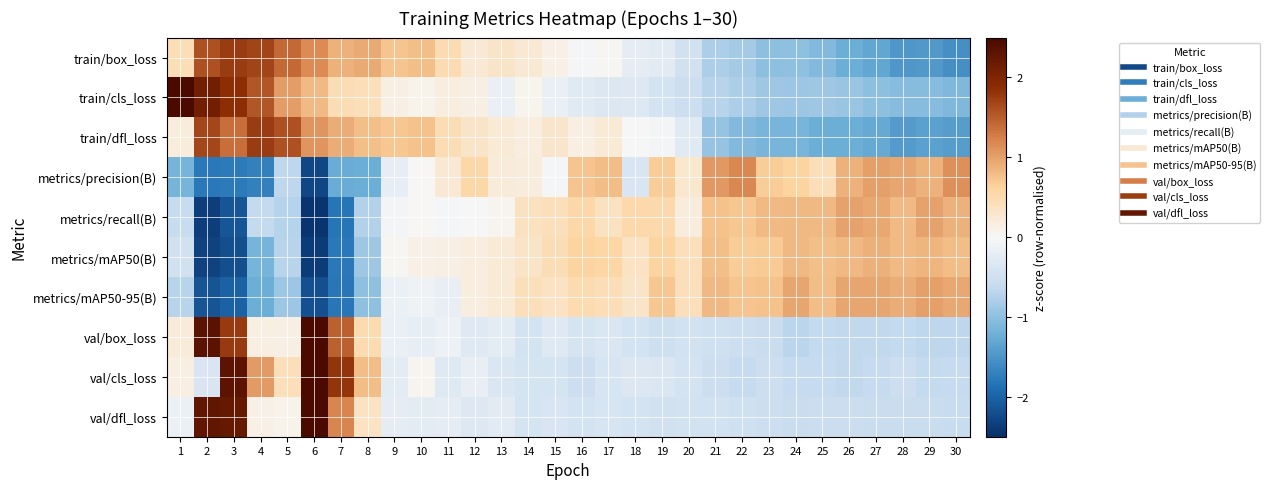

Reading left to right, transcribe all the data shown in this chart.

train/box_loss: 1=0.4	2=1.6	3=1.7	4=1.7	5=1.4	6=1.2	7=0.9	8=0.9	9=0.7	10=0.8	11=0.5	12=0.2	13=0.3	14=0.2	15=0.1	16=-0.0	17=0.0	18=-0.2	19=-0.3	20=-0.5	21=-0.8	22=-0.8	23=-1.0	24=-1.0	25=-1.1	26=-1.2	27=-1.3	28=-1.5	29=-1.5	30=-1.5
train/cls_loss: 1=2.8	2=2.1	3=1.9	4=1.6	5=1.0	6=0.8	7=0.5	8=0.4	9=0.1	10=0.1	11=0.2	12=0.1	13=-0.2	14=0.1	15=-0.2	16=-0.3	17=-0.3	18=-0.3	19=-0.4	20=-0.5	21=-0.7	22=-0.8	23=-0.9	24=-0.9	25=-0.9	26=-0.9	27=-1.0	28=-1.0	29=-1.0	30=-1.1
train/dfl_loss: 1=0.2	2=1.7	3=1.4	4=1.7	5=1.6	6=1.1	7=0.9	8=0.8	9=0.7	10=0.7	11=0.5	12=0.3	13=0.2	14=0.2	15=0.3	16=0.1	17=0.2	18=-0.0	19=-0.0	20=-0.3	21=-0.9	22=-1.1	23=-1.1	24=-1.1	25=-1.2	26=-1.2	27=-1.3	28=-1.4	29=-1.4	30=-1.4
metrics/precision(B): 1=-1.2	2=-1.8	3=-1.8	4=-1.7	5=-0.7	6=-2.3	7=-1.3	8=-1.2	9=-0.2	10=0.0	11=0.2	12=0.6	13=0.2	14=0.2	15=-0.0	16=0.7	17=0.8	18=-0.4	19=0.7	20=0.3	21=1.1	22=1.2	23=0.7	24=0.6	25=0.4	26=0.9	27=1.0	28=1.0	29=0.9	30=1.1
metrics/recall(B): 1=-0.6	2=-2.4	3=-2.1	4=-0.6	5=-0.7	6=-2.5	7=-1.8	8=-0.8	9=-0.0	10=0.0	11=-0.0	12=-0.0	13=0.0	14=0.4	15=0.4	16=0.6	17=0.4	18=0.5	19=0.5	20=0.2	21=0.7	22=0.7	23=0.8	24=0.8	25=0.8	26=1.0	27=1.0	28=0.8	29=1.0	30=0.9
metrics/mAP50(B): 1=-0.5	2=-2.3	3=-2.2	4=-1.2	5=-0.7	6=-2.4	7=-1.8	8=-0.9	9=0.0	10=0.1	11=0.1	12=0.2	13=0.2	14=0.3	15=0.5	16=0.6	17=0.6	18=0.4	19=0.6	20=0.4	21=0.8	22=0.7	23=0.7	24=0.8	25=0.8	26=0.8	27=0.9	28=0.8	29=0.9	30=0.8
metrics/mAP50-95(B): 1=-0.7	2=-2.1	3=-2.0	4=-1.2	5=-0.9	6=-2.2	7=-1.8	8=-1.0	9=-0.1	10=-0.1	11=-0.2	12=0.2	13=0.2	14=0.4	15=0.4	16=0.5	17=0.4	18=0.3	19=0.7	20=0.4	21=0.8	22=0.7	23=0.7	24=1.0	25=0.8	26=1.0	27=1.0	28=0.9	29=1.0	30=0.9
val/box_loss: 1=0.2	2=2.3	3=1.8	4=0.2	5=0.1	6=3.7	7=1.5	8=0.5	9=-0.2	10=-0.2	11=-0.1	12=-0.3	13=-0.2	14=-0.4	15=-0.3	16=-0.4	17=-0.4	18=-0.4	19=-0.5	20=-0.5	21=-0.5	22=-0.5	23=-0.6	24=-0.7	25=-0.6	26=-0.6	27=-0.6	28=-0.6	29=-0.7	30=-0.7
val/cls_loss: 1=0.1	2=-0.4	3=2.3	4=1.0	5=0.4	6=3.8	7=1.8	8=0.8	9=-0.2	10=0.1	11=-0.3	12=-0.2	13=-0.4	14=-0.4	15=-0.4	16=-0.5	17=-0.4	18=-0.3	19=-0.4	20=-0.4	21=-0.5	22=-0.6	23=-0.5	24=-0.6	25=-0.6	26=-0.6	27=-0.6	28=-0.5	29=-0.6	30=-0.6
val/dfl_loss: 1=-0.1	2=2.3	3=2.2	4=0.1	5=0.1	6=3.7	7=1.2	8=0.4	9=-0.2	10=-0.2	11=-0.2	12=-0.3	13=-0.3	14=-0.4	15=-0.4	16=-0.4	17=-0.4	18=-0.4	19=-0.5	20=-0.5	21=-0.5	22=-0.5	23=-0.5	24=-0.6	25=-0.6	26=-0.6	27=-0.6	28=-0.6	29=-0.6	30=-0.6